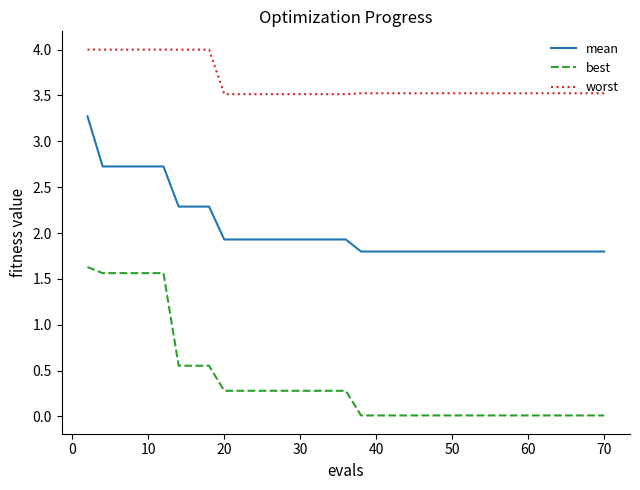

True or false: best and mean intersect in this chart.

False